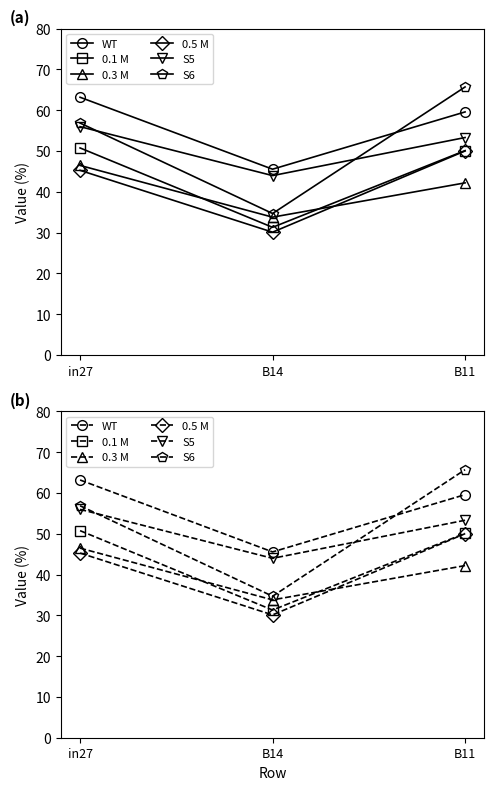

At how many categories does at least one series exceed 0?

3